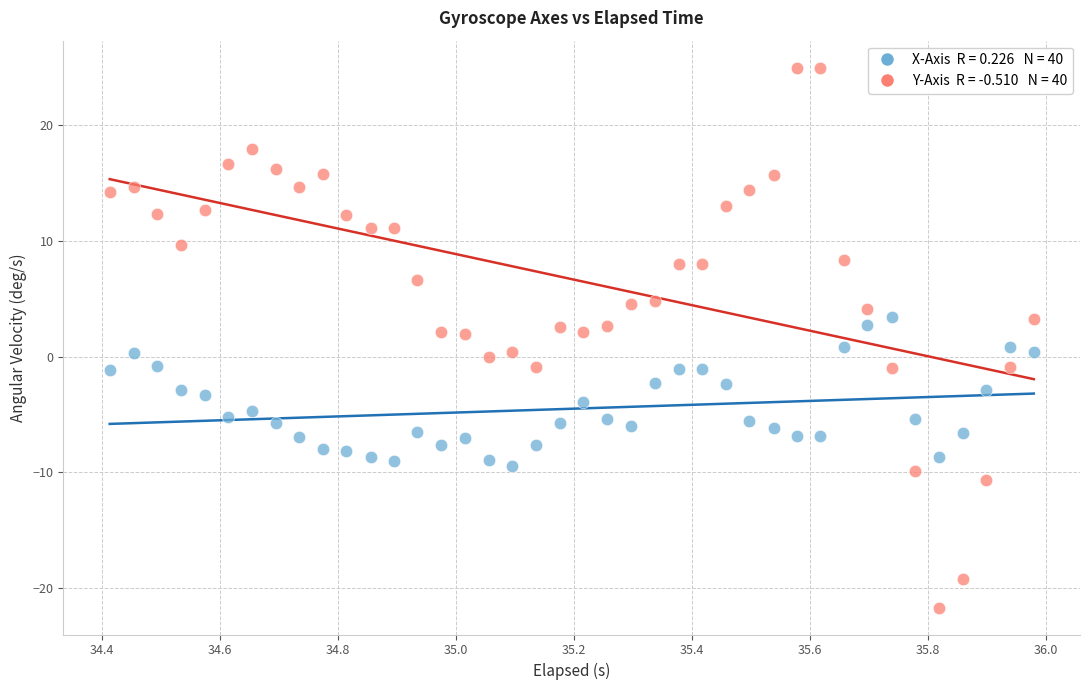

Across all data points, what is the range of Y values (max minus min)?

46.7